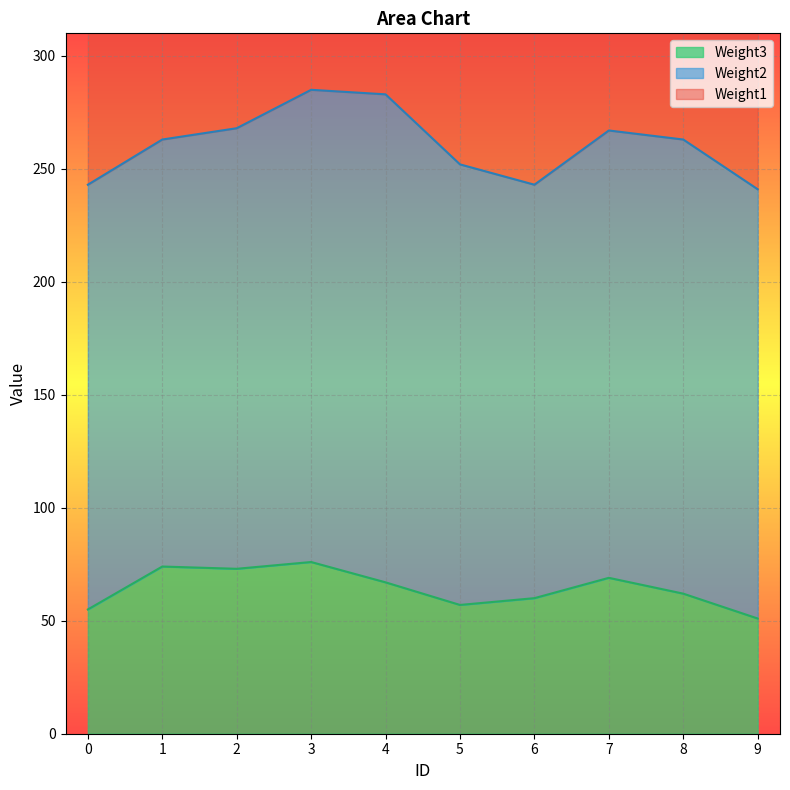

Is it true that Weight1 equals 144 at 9?

False